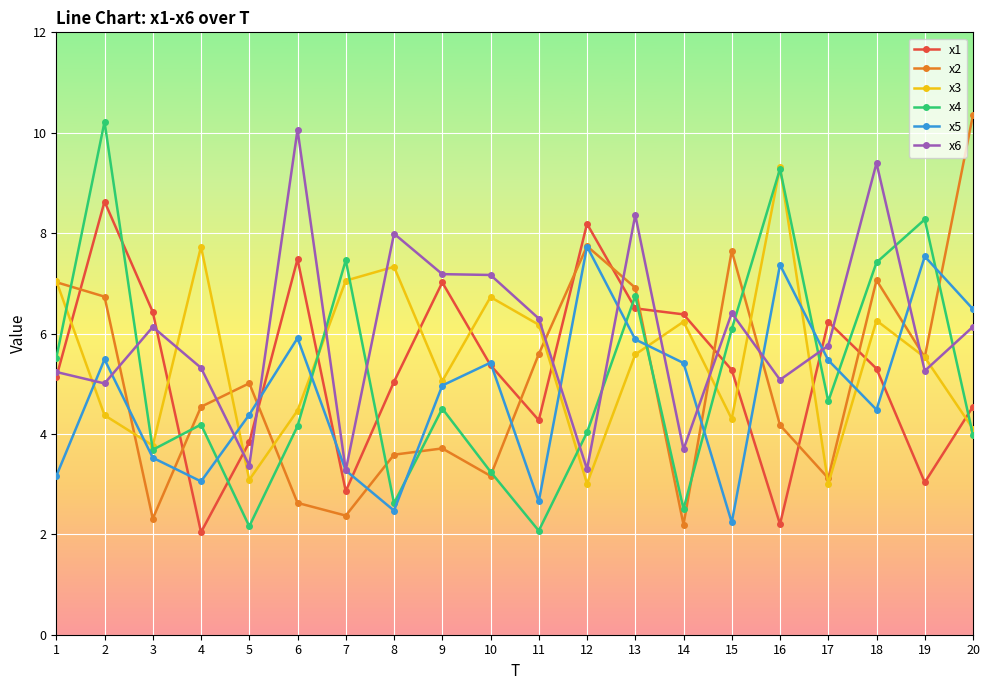

True or false: x4 has a value of 2.6 at 8.

True